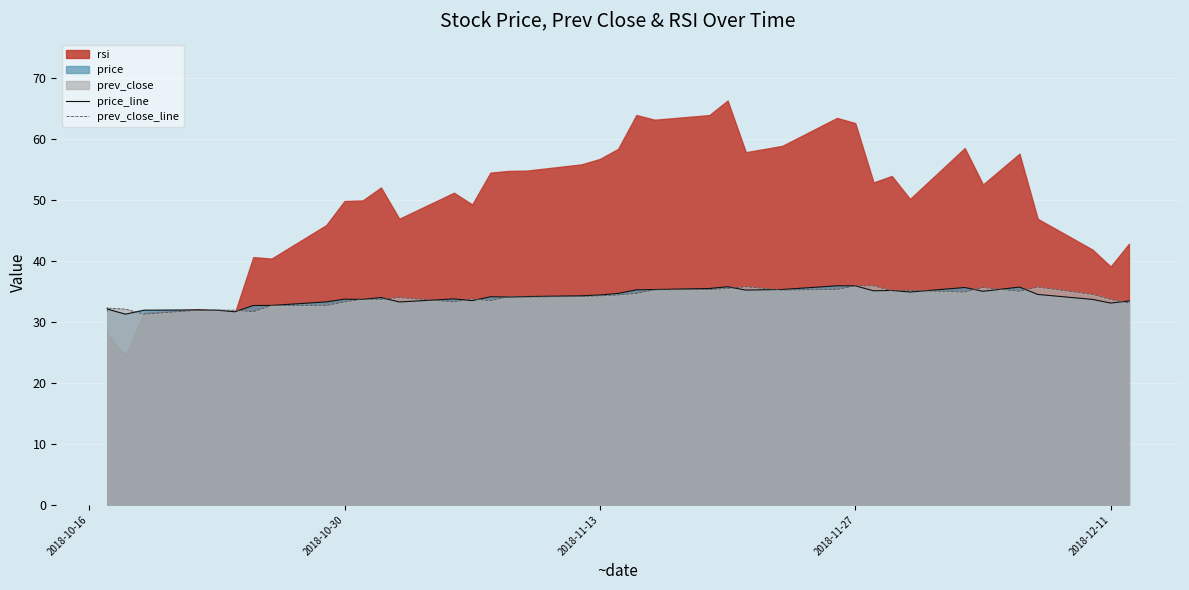

Where is the first local maximum for prev_close_line?

2018-10-30